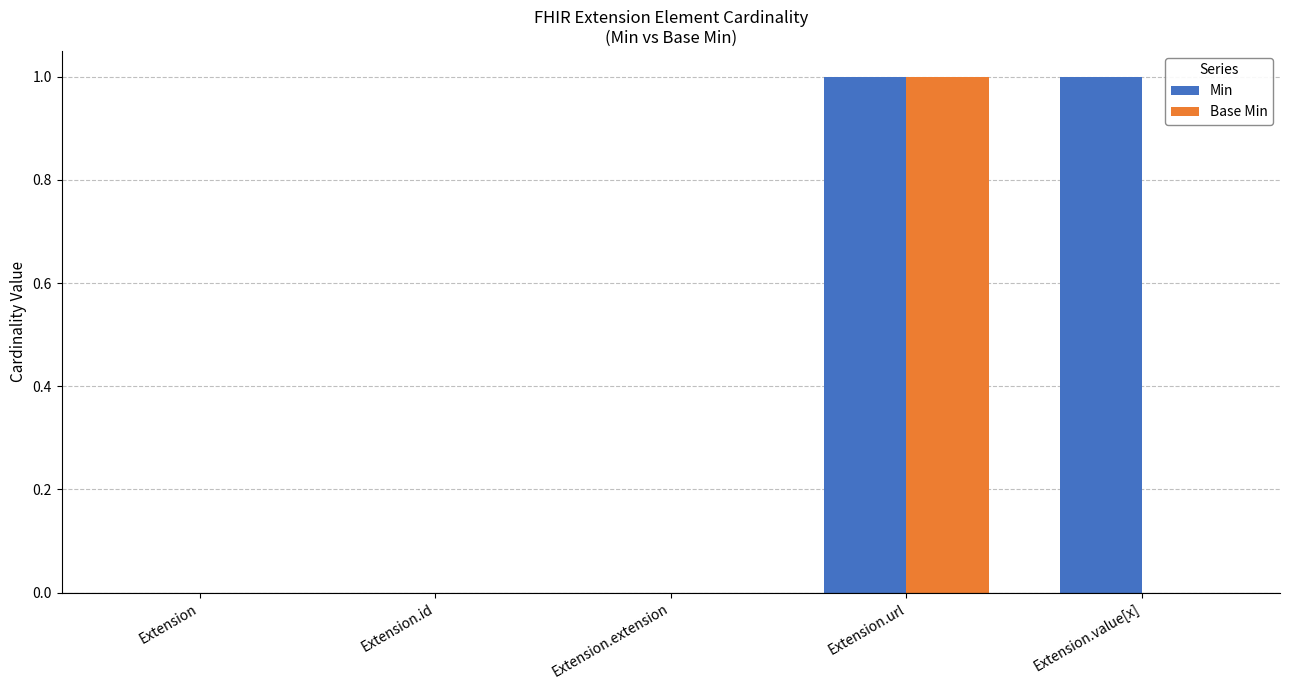

Are the bars horizontal?

No